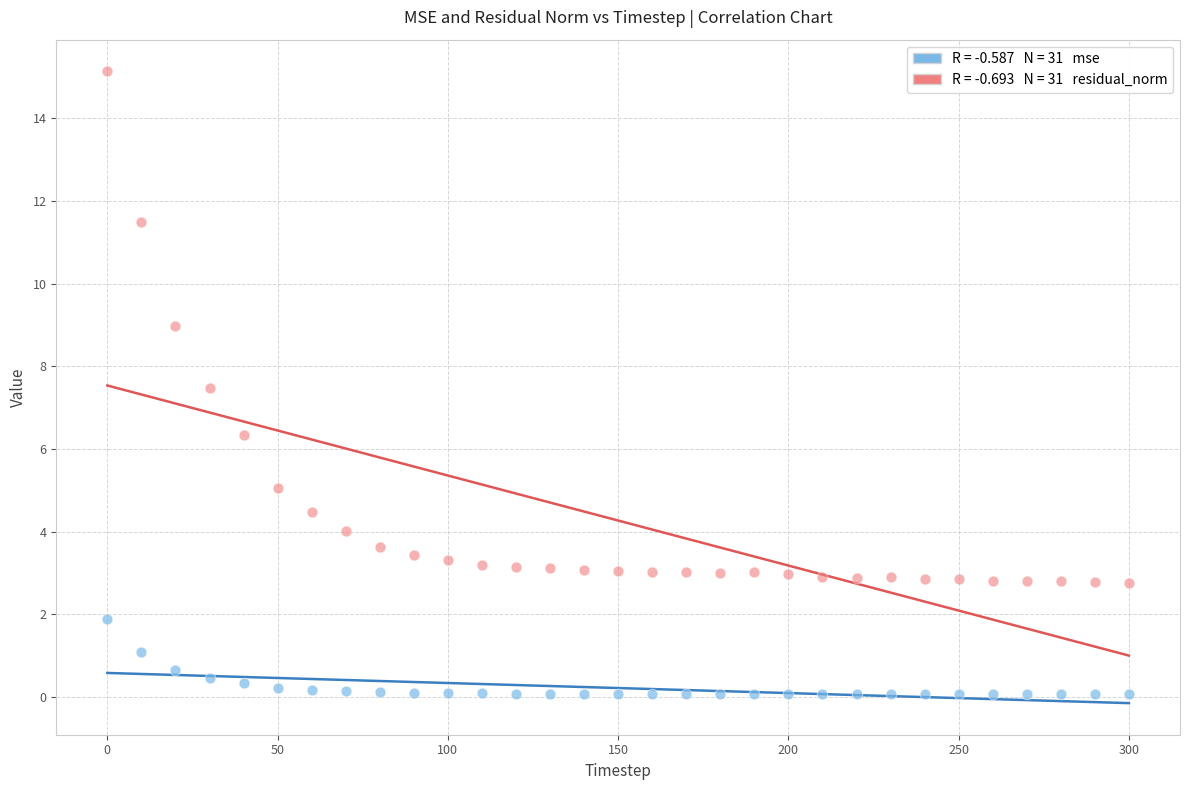

Across all data points, what is the range of Y values (max minus min)?

15.1